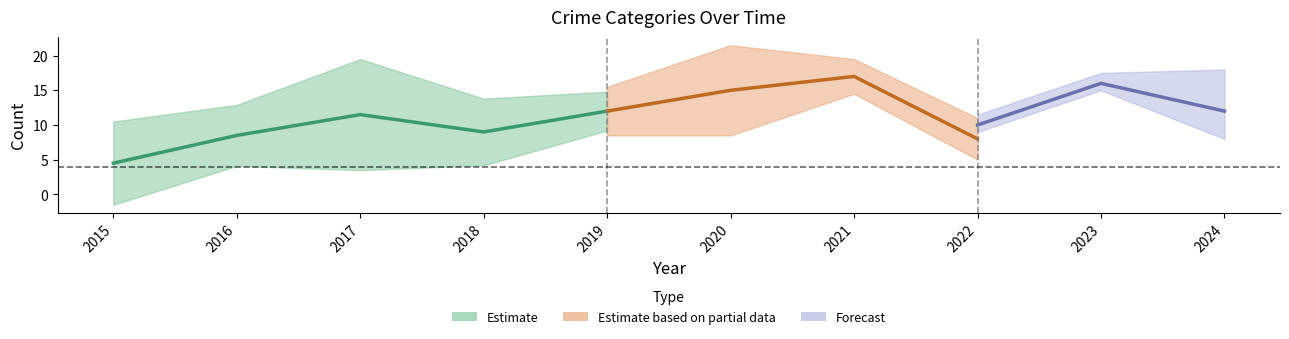

Is the value of Robbery at 2020 greater than the value of Aggravated Battery at 2022?

Yes